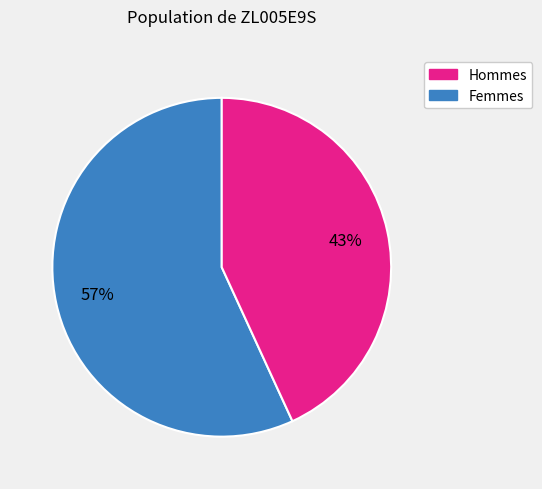

Is there any slice that represents more than half of the pie?

Yes